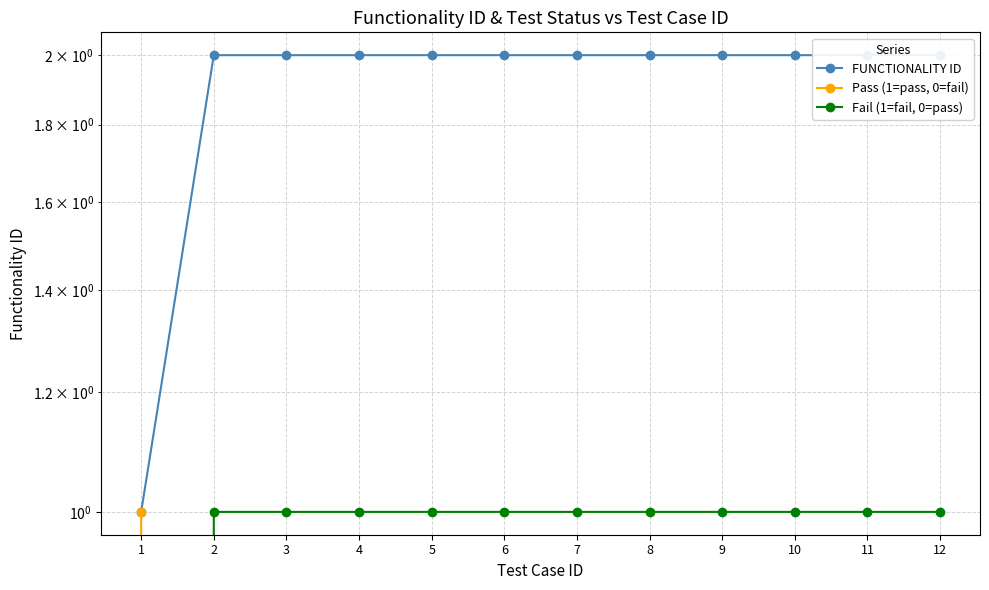

Reading left to right, what are all the values shown in this chart?

FUNCTIONALITY ID: 1	2	2	2	2	2	2	2	2	2	2	2
Pass (1=pass, 0=fail): 1	0	0	0	0	0	0	0	0	0	0	0
Fail (1=fail, 0=pass): 0	1	1	1	1	1	1	1	1	1	1	1